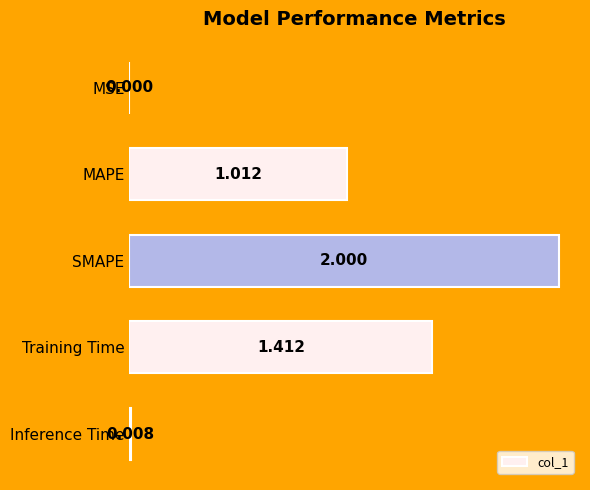

Between SMAPE and Training Time, which is larger?

SMAPE